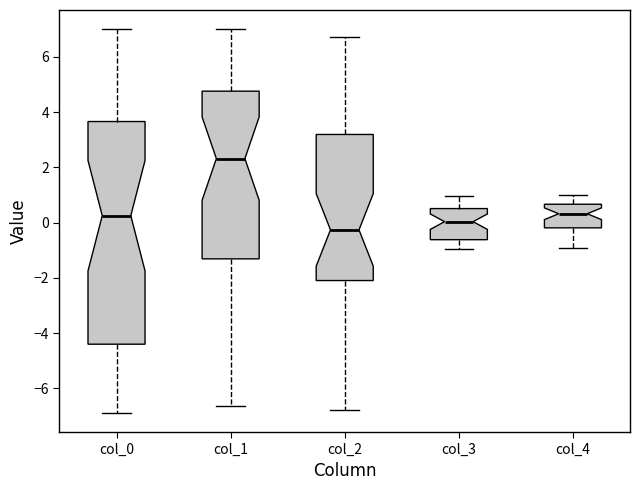

Which box's median line is the lowest?

col_2